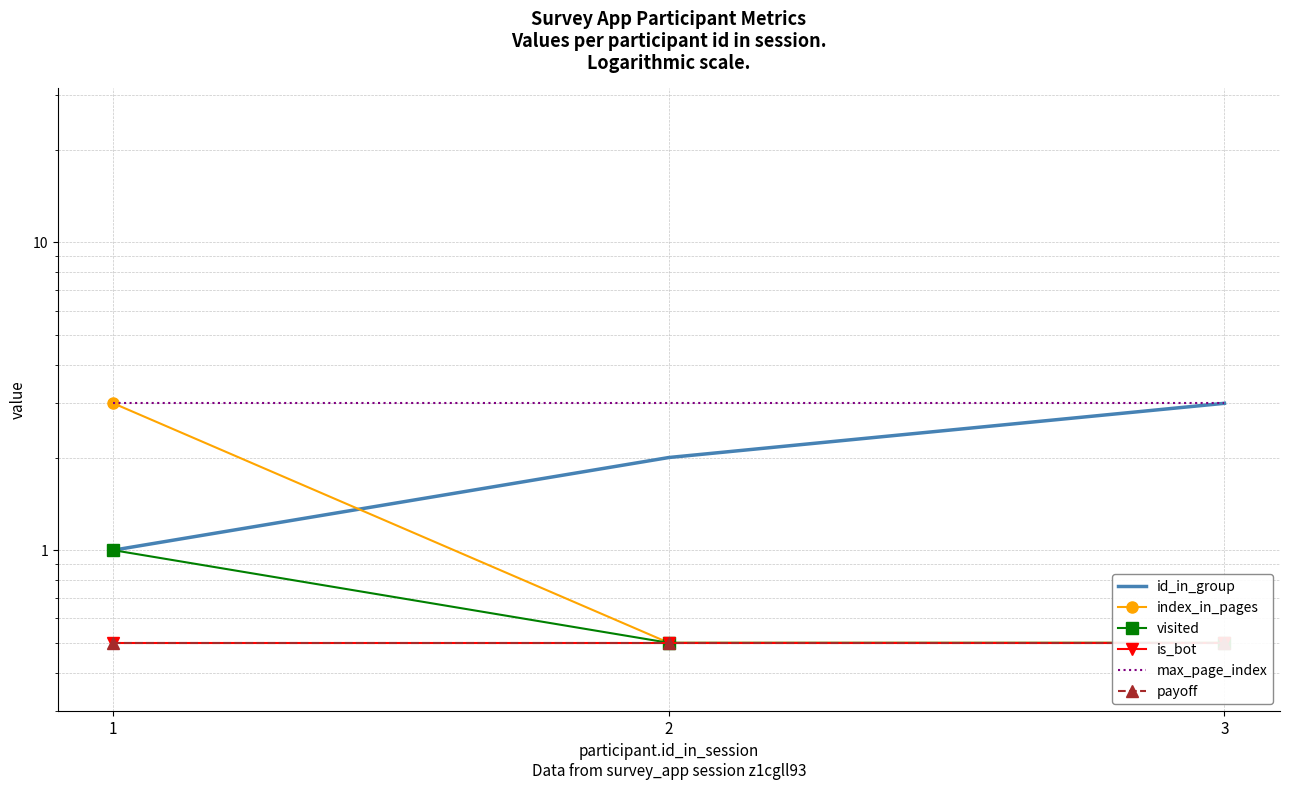

What is the lowest value of the id_in_group series?

1.0